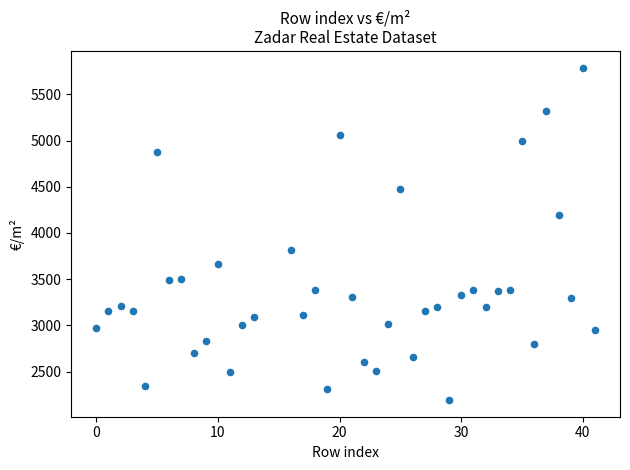

What is the range of Y values (max minus min)?

3597.2